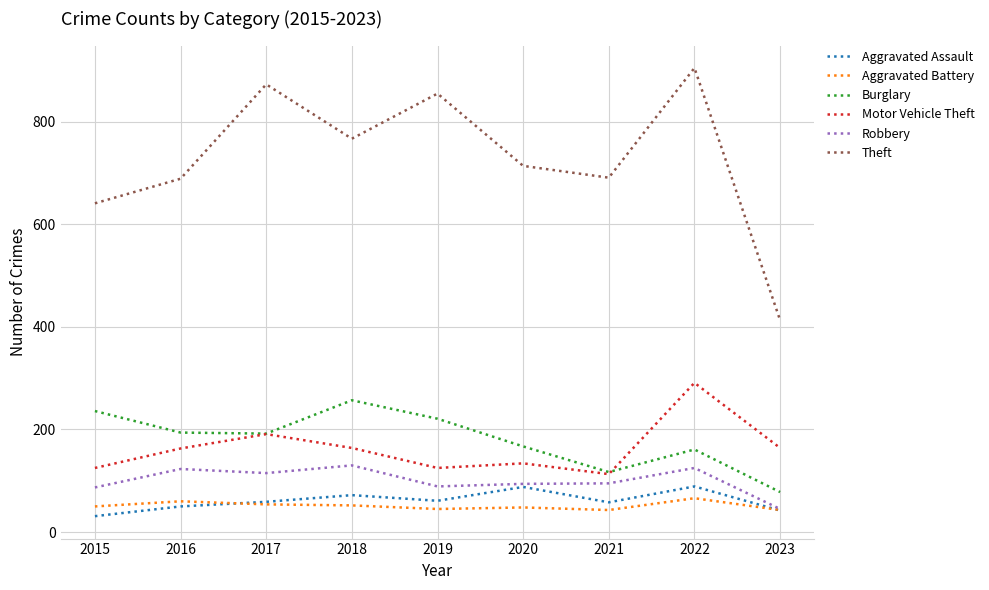

Read the Aggravated Battery value at 2021, to the nearest 10.

40